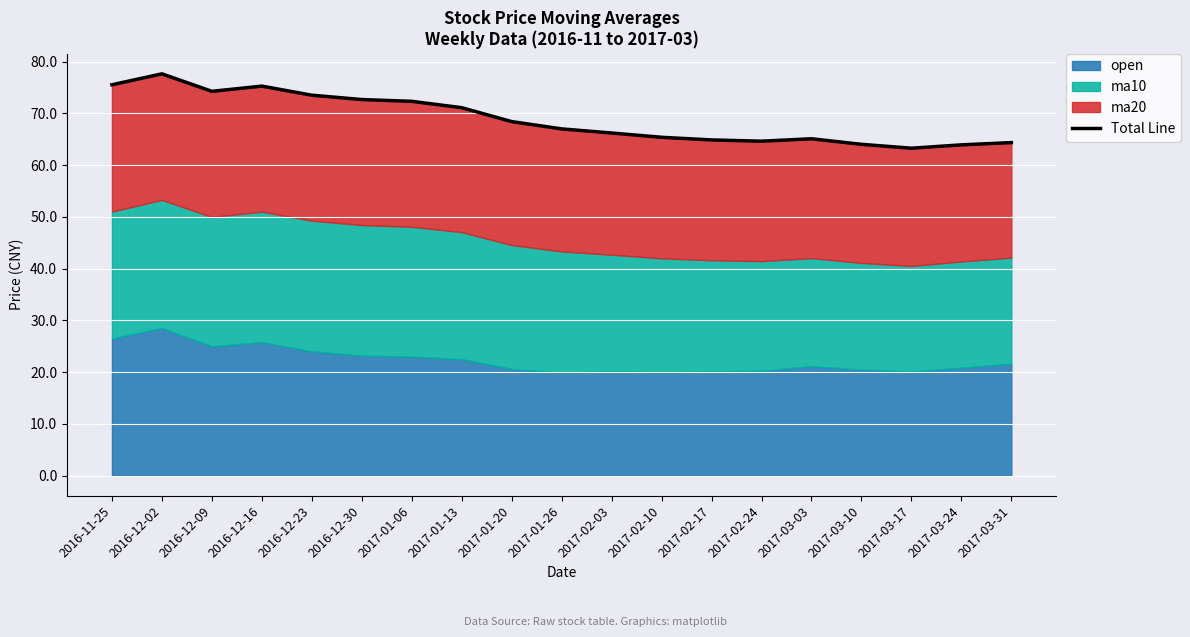

Reading left to right, transcribe all the data shown in this chart.

75.5	77.6	74.2	75.2	73.5	72.7	72.3	71.1	68.4	67.0	66.2	65.4	64.9	64.6	65.1	64.0	63.3	63.9	64.3